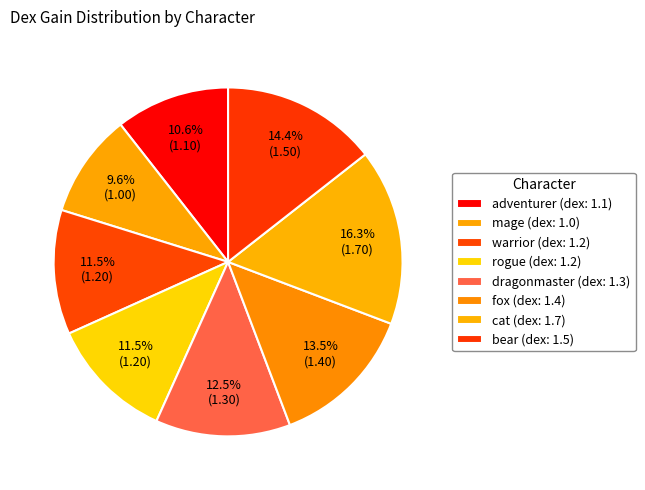

Count the number of slices in the pie.

8